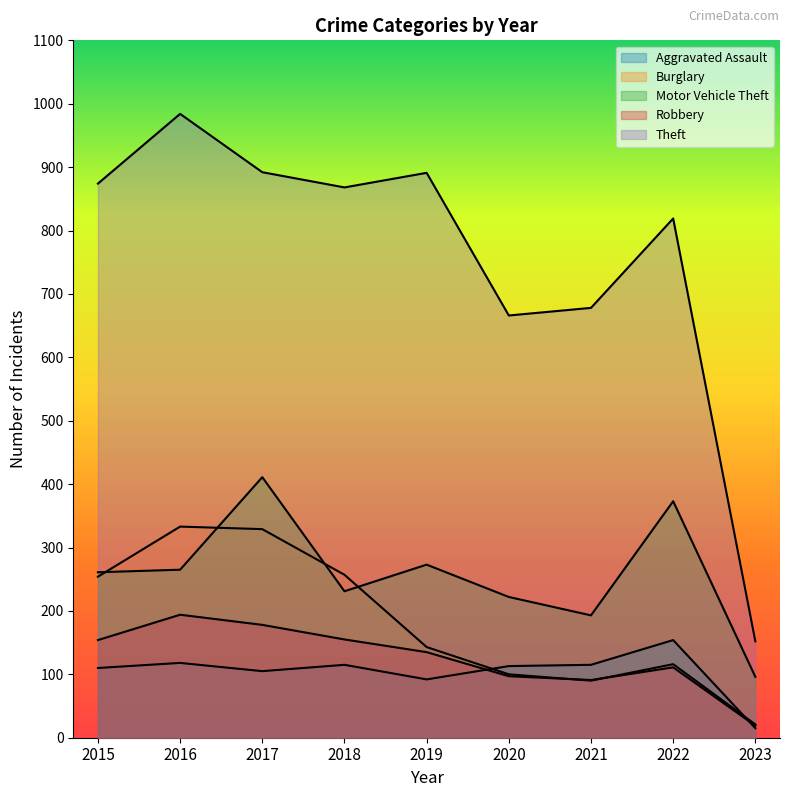

True or false: Motor Vehicle Theft has more than 1 interior local peaks.

True